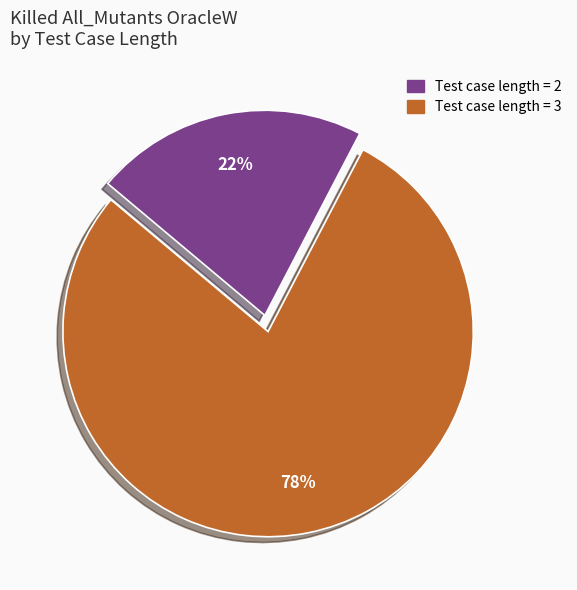

To the nearest percent, what is the average slice percentage?

50%